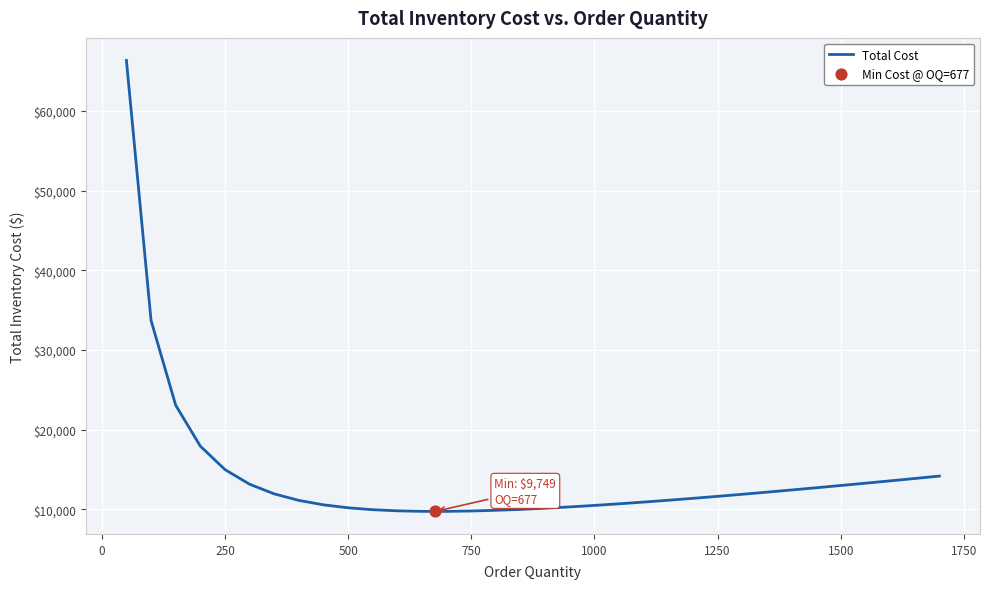

What is the highest value of the Total Cost series?

66360.0